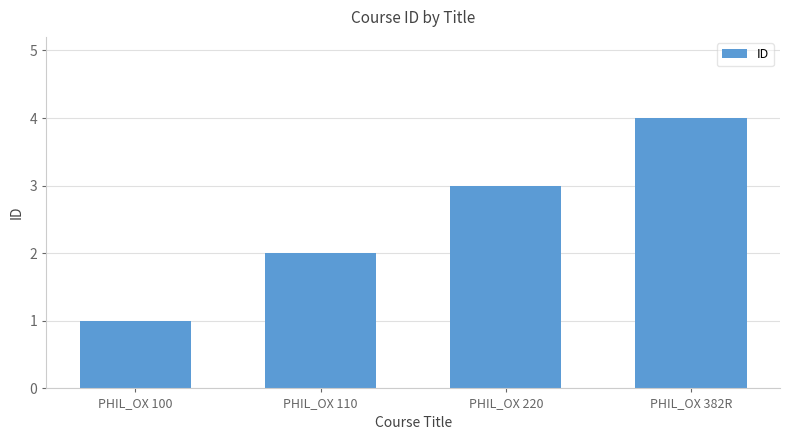

What is the change in value from PHIL_OX 110 to PHIL_OX 382R?

+2